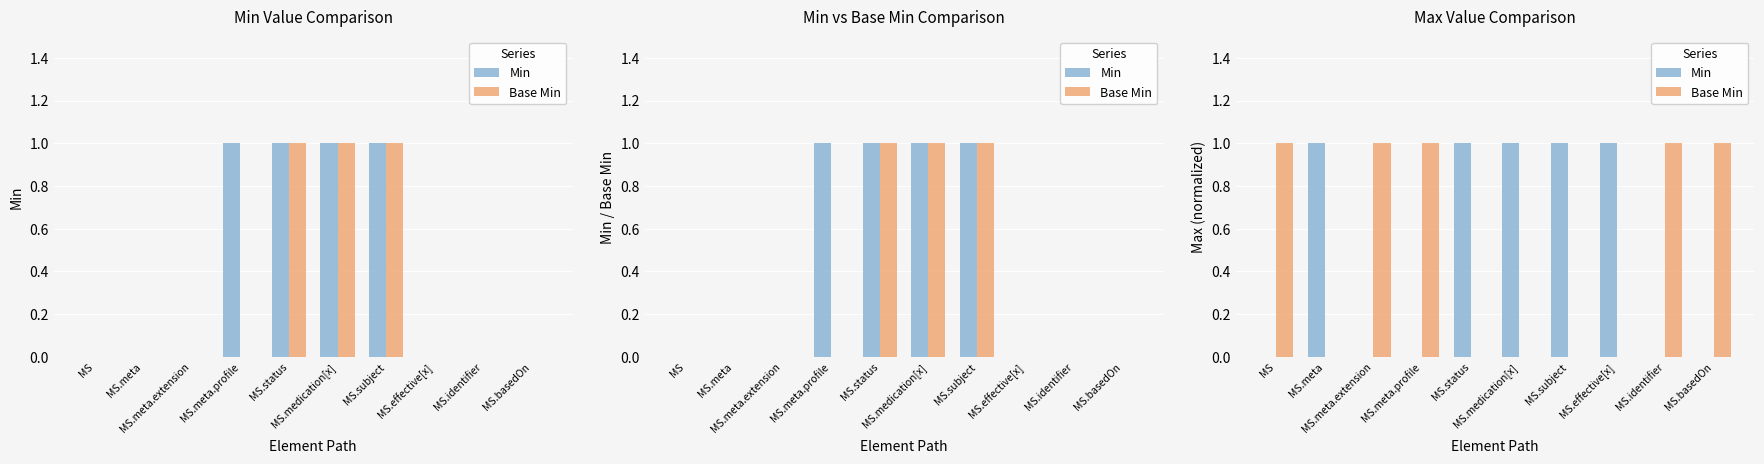

What is the sum of all Min values?

5